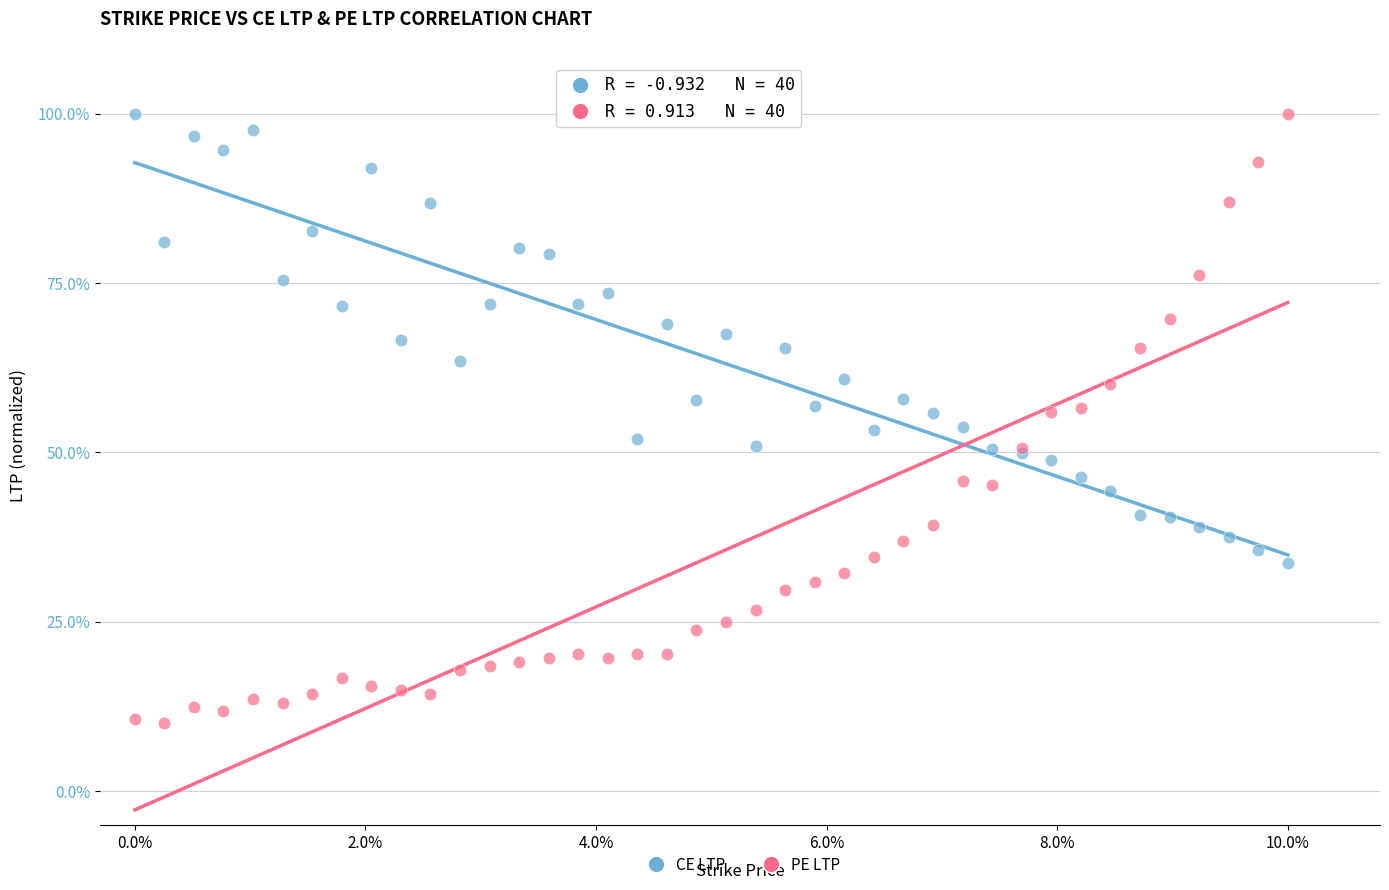

Which series contains the lowest Y value?

PE LTP